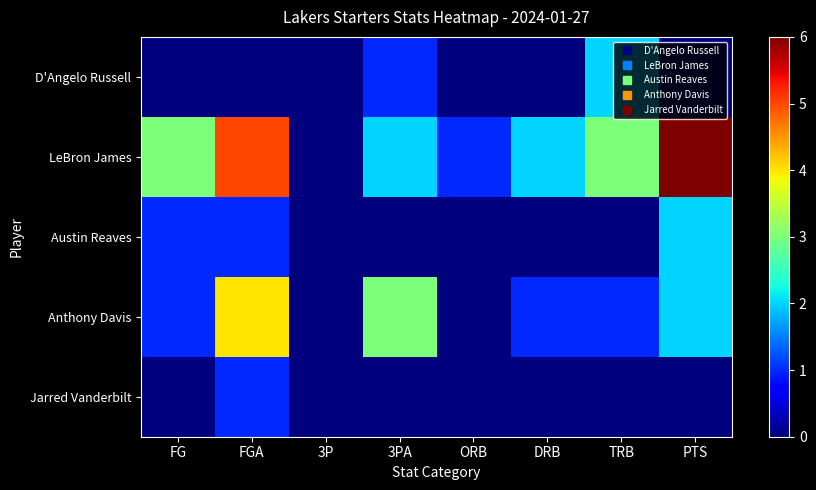

Which series has the largest total across all categories?

LeBron James